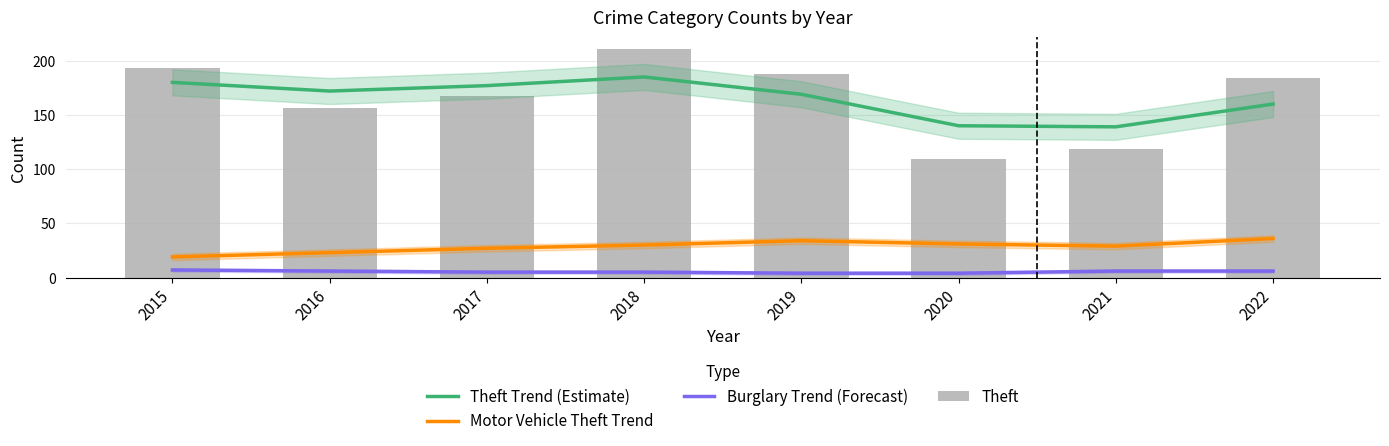

What is the sum of the Burglary Trend (Forecast) values at 2016 and 2020?

10